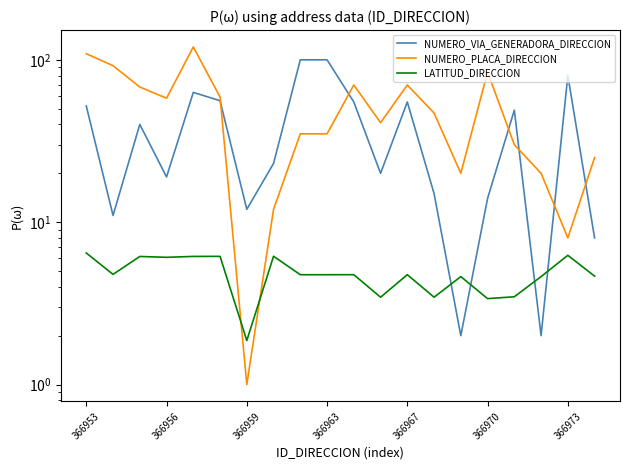

What are all the series names shown in the legend?

NUMERO_VIA_GENERADORA_DIRECCION, NUMERO_PLACA_DIRECCION, LATITUD_DIRECCION